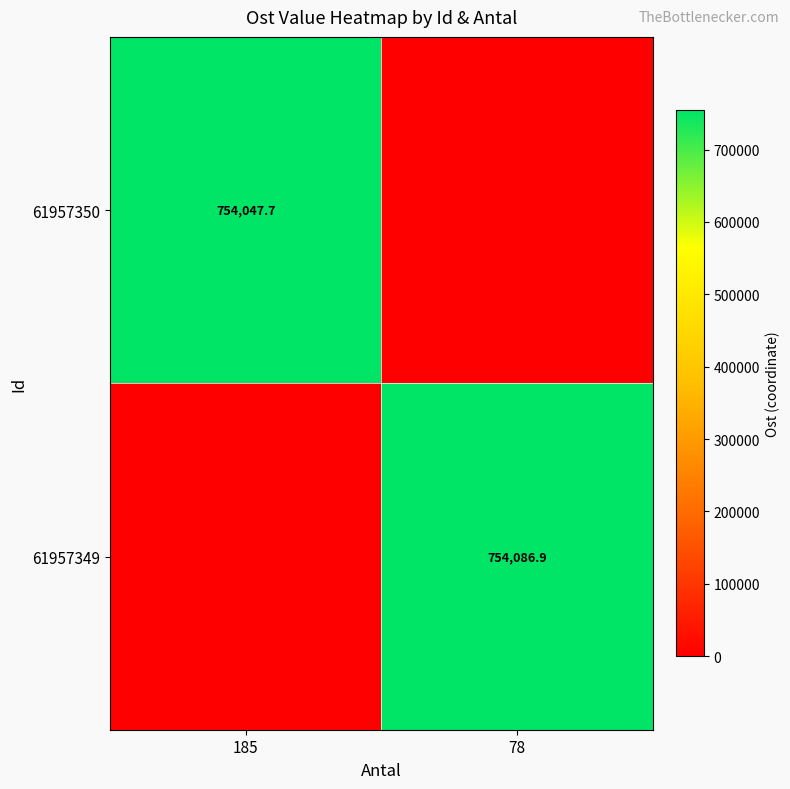

Is the value of 61957350 at 185 greater than the value of 61957349 at 78?

No